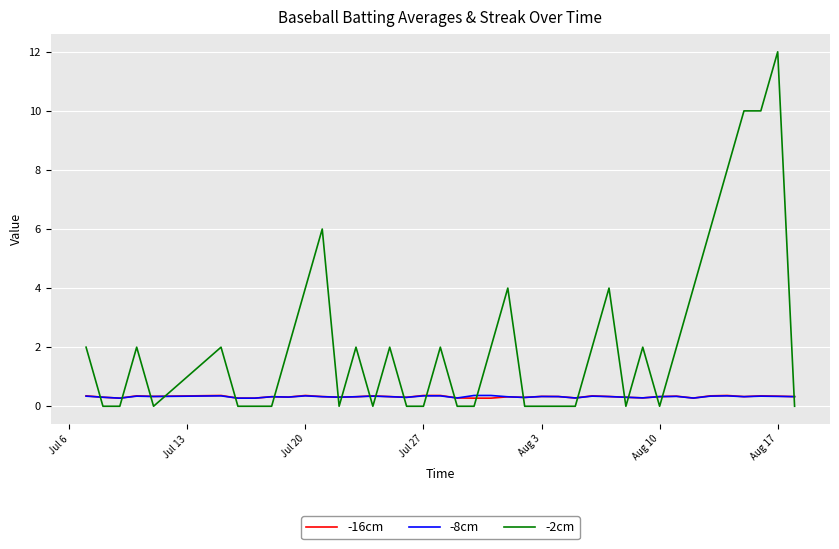

Which series has the largest range (max minus min)?

-2cm